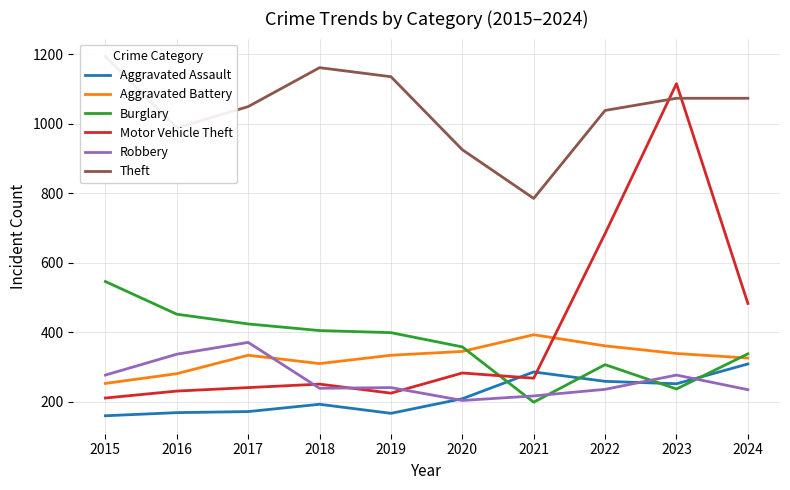

What is the spread (max minus min) of values at 2015?

1033